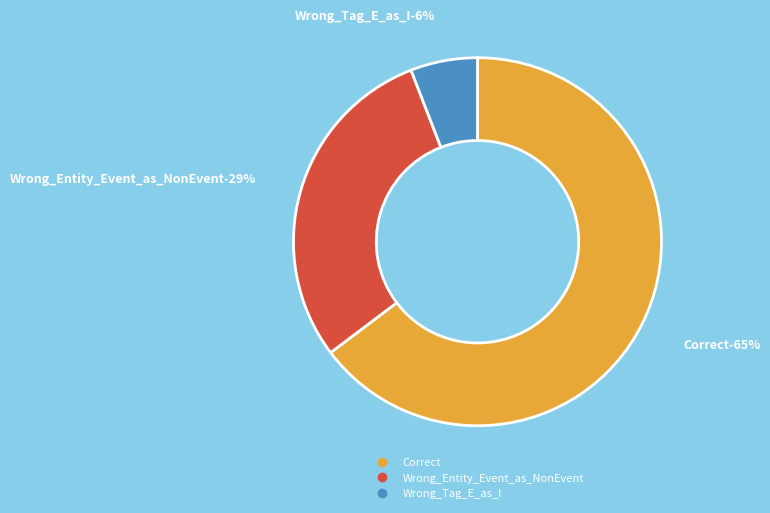

Does Correct represent more than half of the total?

Yes